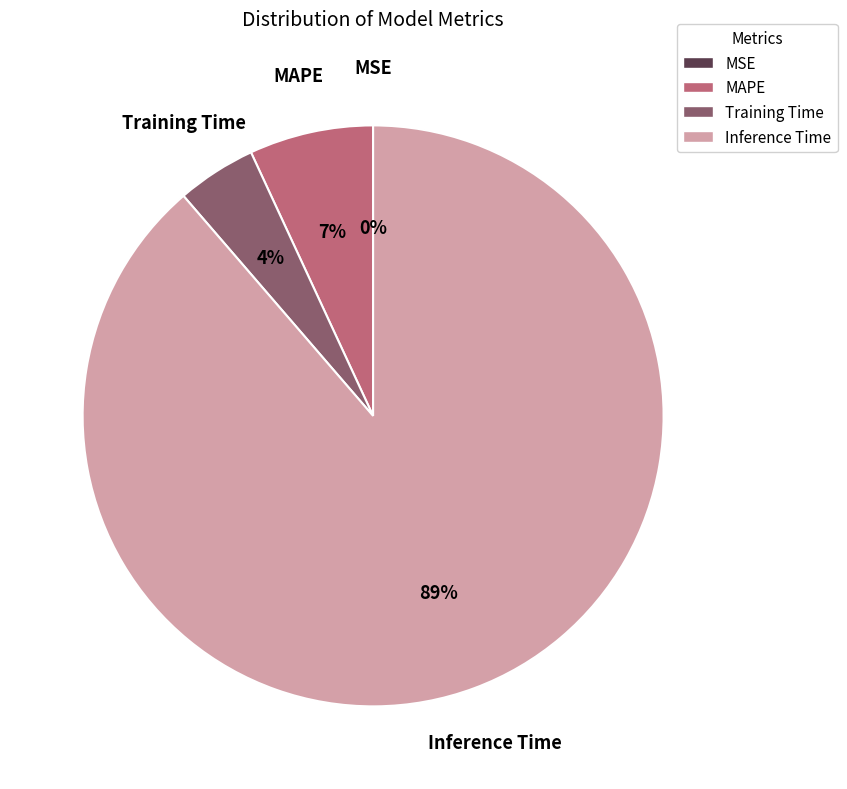

Is there a majority slice in this chart?

Yes